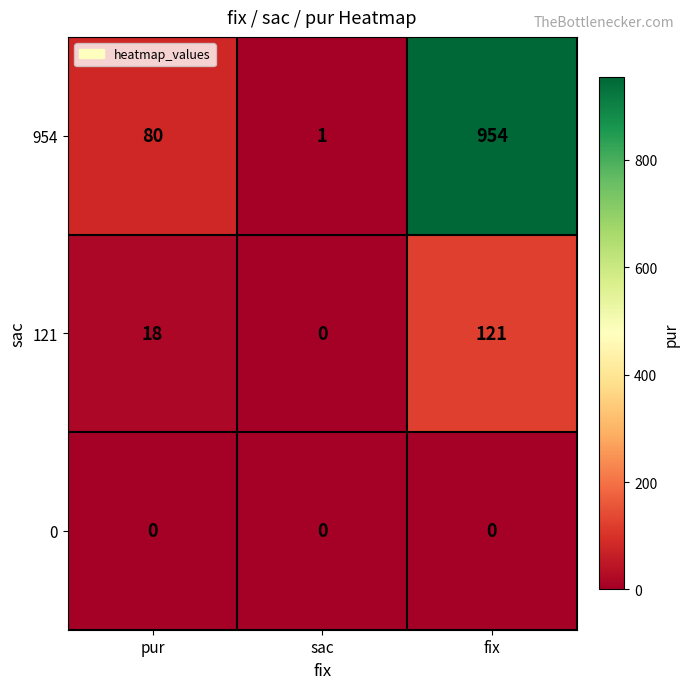

At which category is the sum across all series the highest?

fix